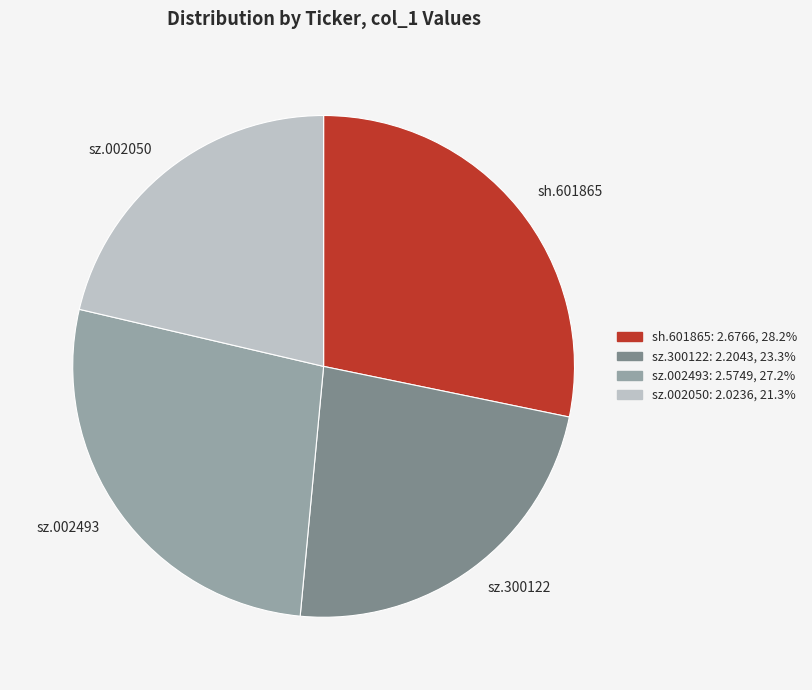

Is the sum of sz.002493 and sz.002050 greater than half?

No